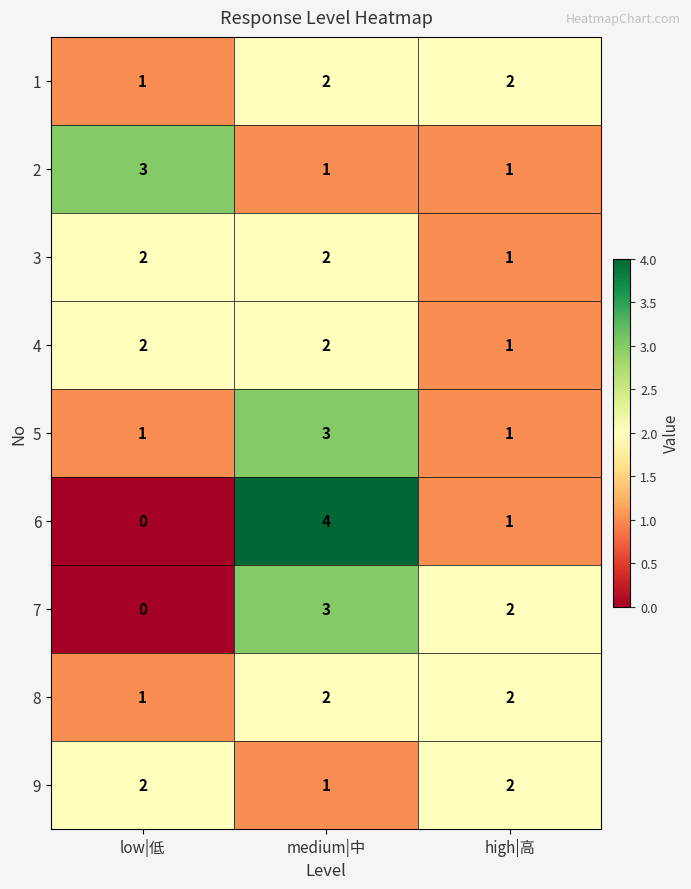

What is the difference between the 6 values at medium|中 and low|低?

4